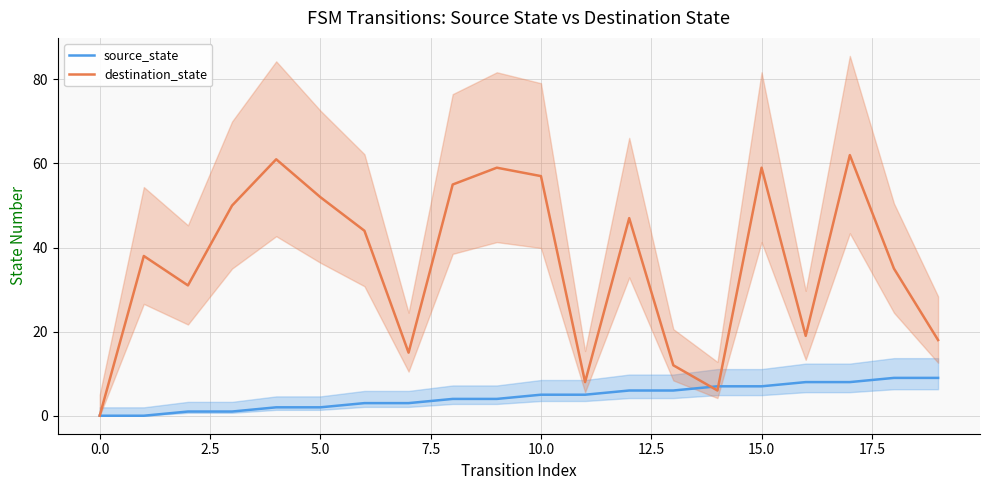

The value of destination_state at 10.0 is 99. True or false?

False